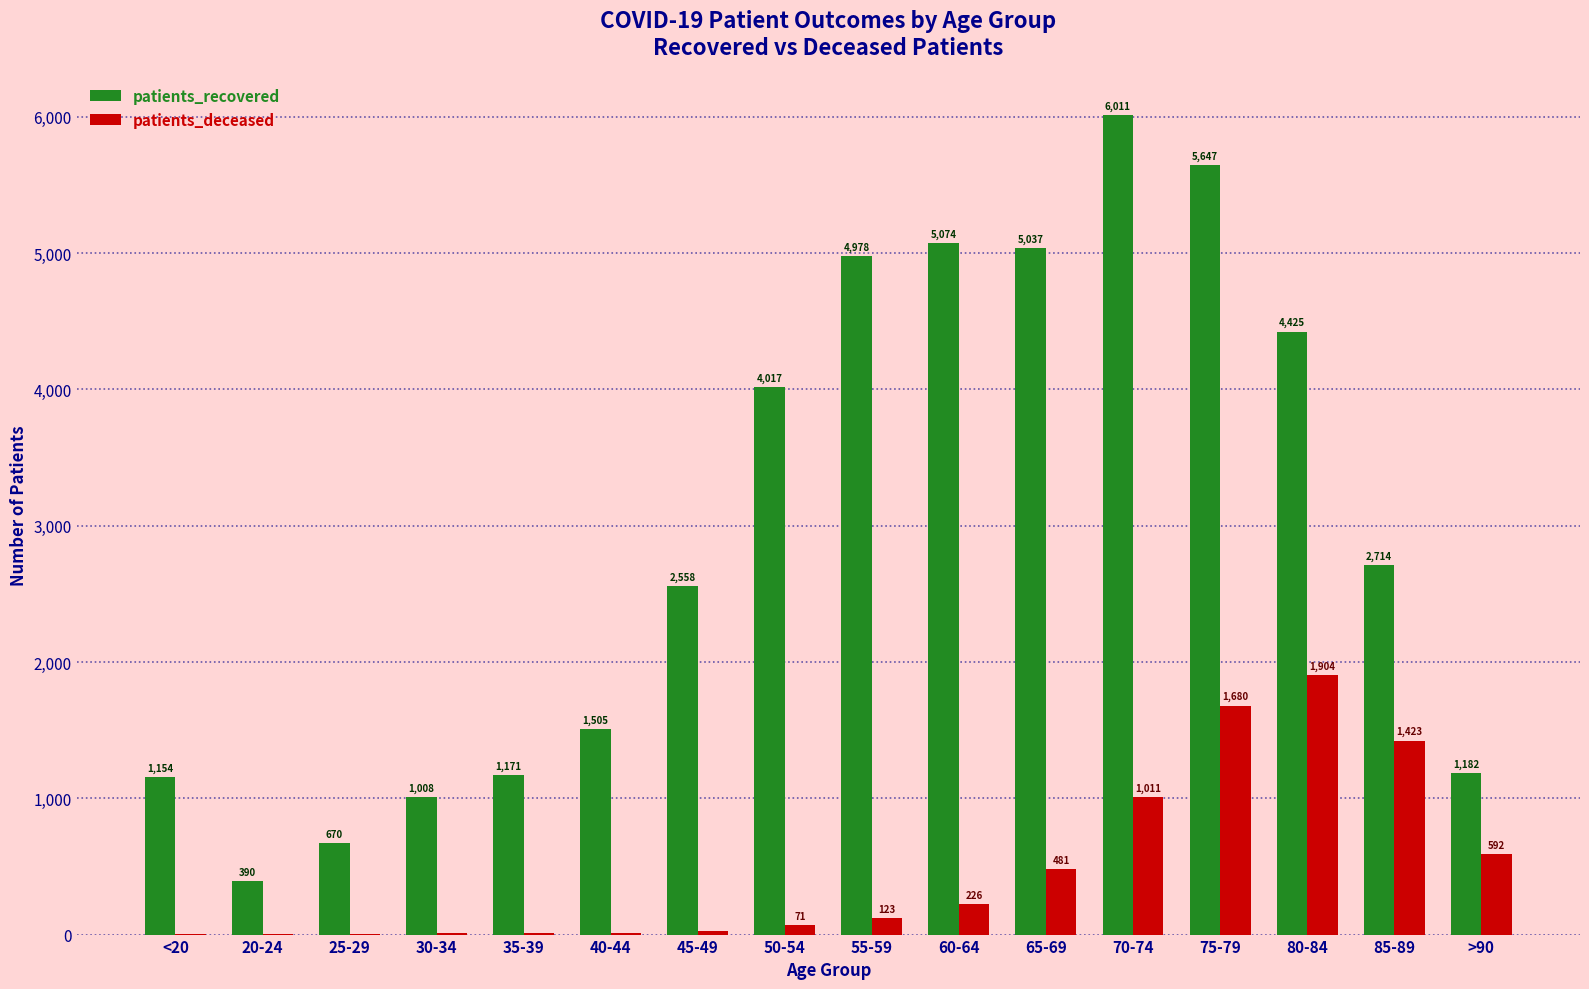

Which category has the highest value in the patients_recovered series?

70-74